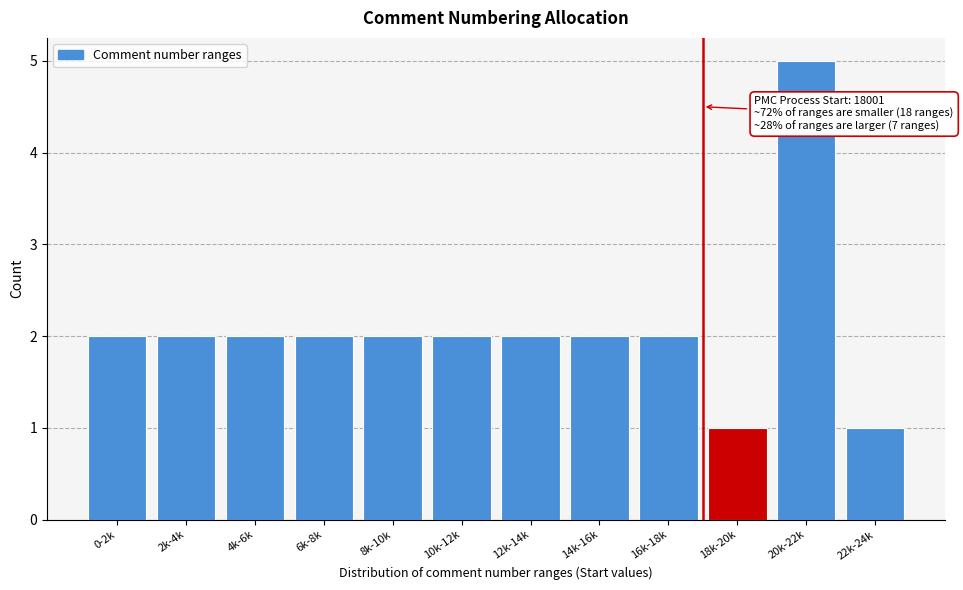

Reading left to right, transcribe all the data shown in this chart.

2	2	2	2	2	2	2	2	2	1	5	1